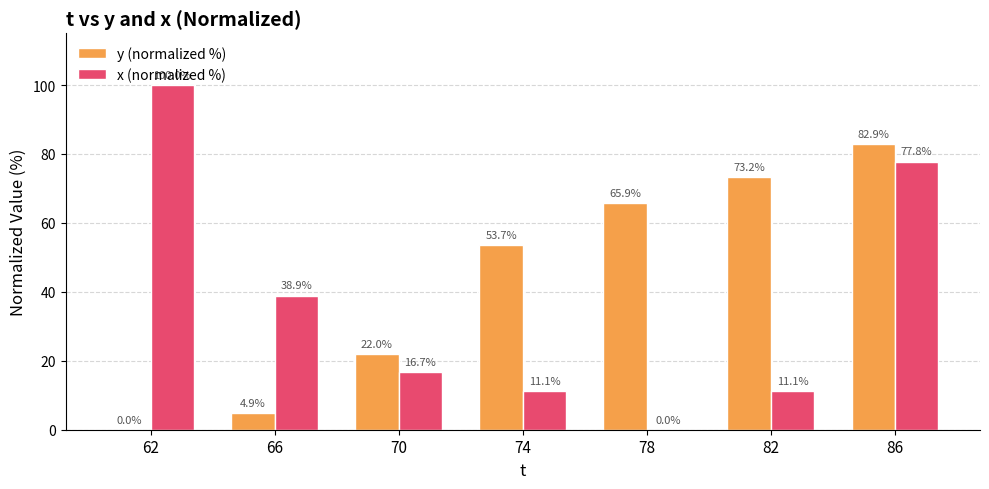

Which category has the highest value in the y (normalized %) series?

86